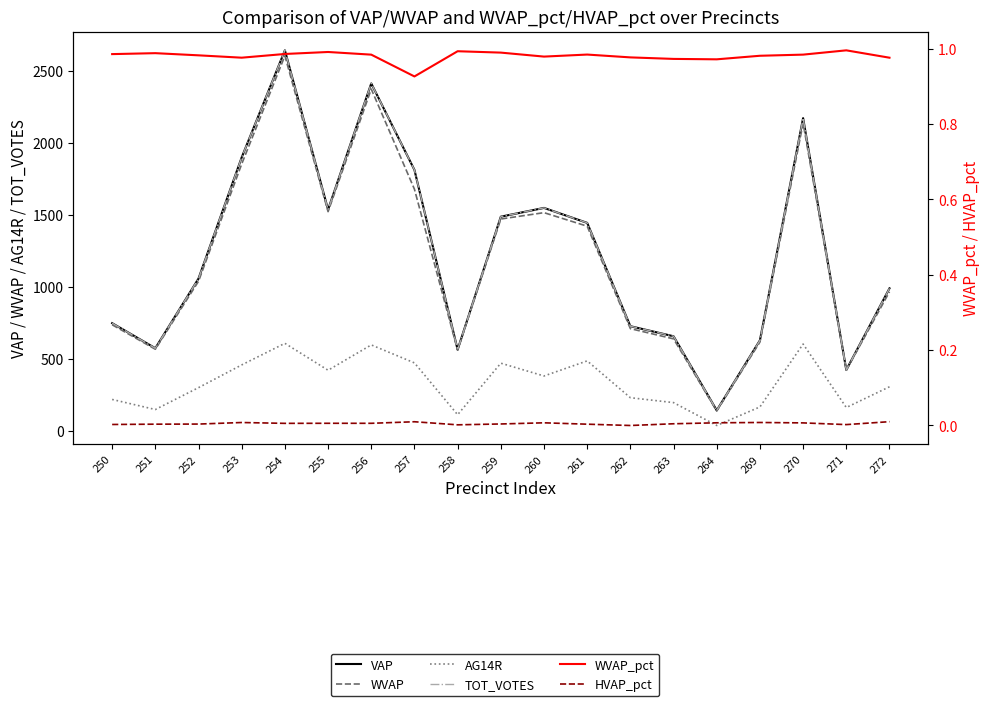

What is the minimum value for AG14R?

35.0